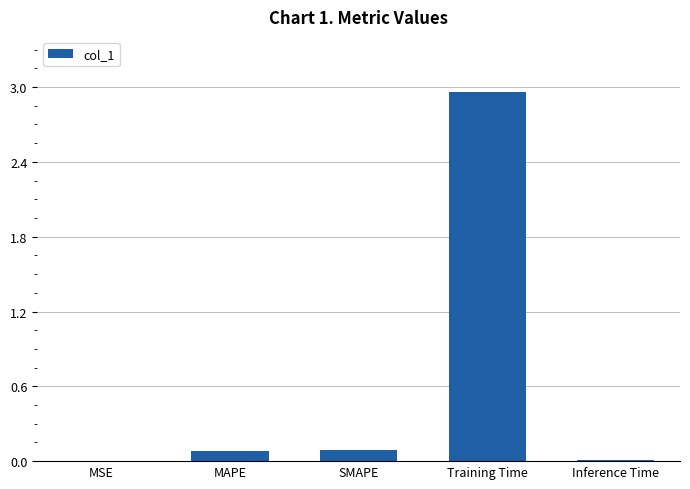

The chart shows a value of 0.7 at Training Time. True or false?

False